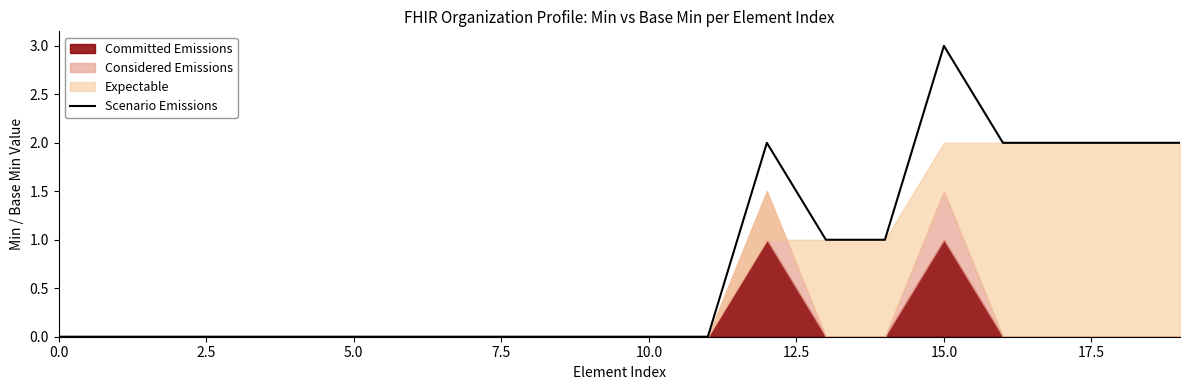

What is the highest value of the Scenario Emissions series?

3